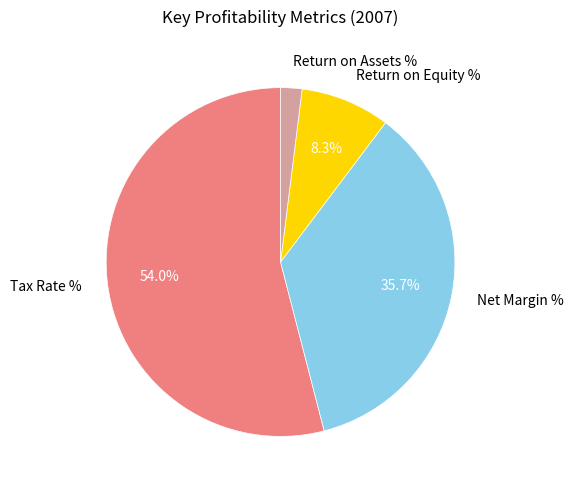

Which category has the biggest portion of the pie?

Tax Rate %